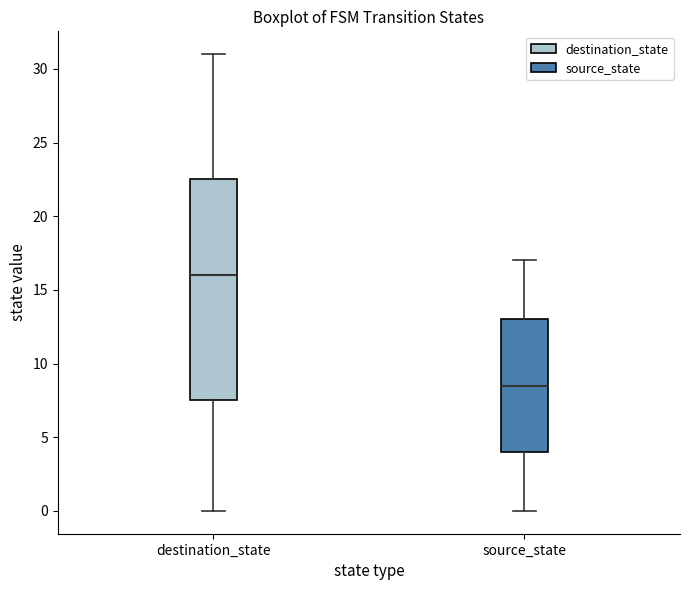

Where does the lower whisker of the box for destination_state end on the y-axis? The values are not printed on the chart, so give them approximately, as read against the axis.

0.0